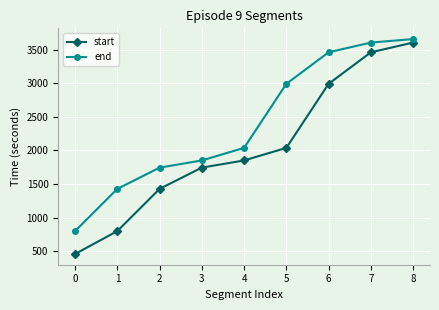

Which series changed the most between 0 and 4?

start